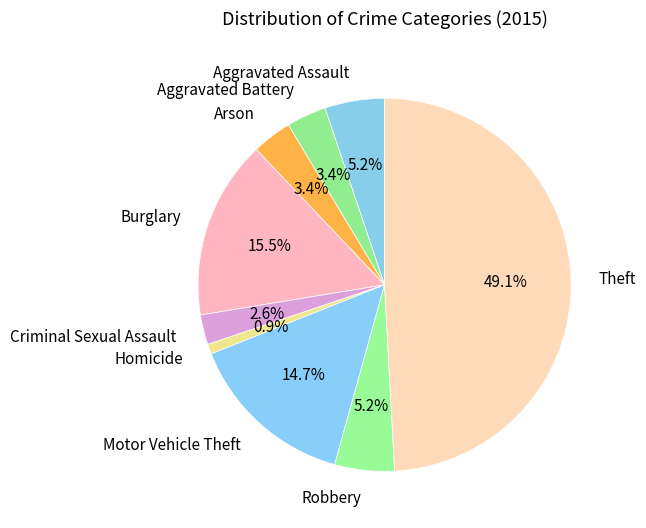

Between Theft and Aggravated Battery, which is larger?

Theft